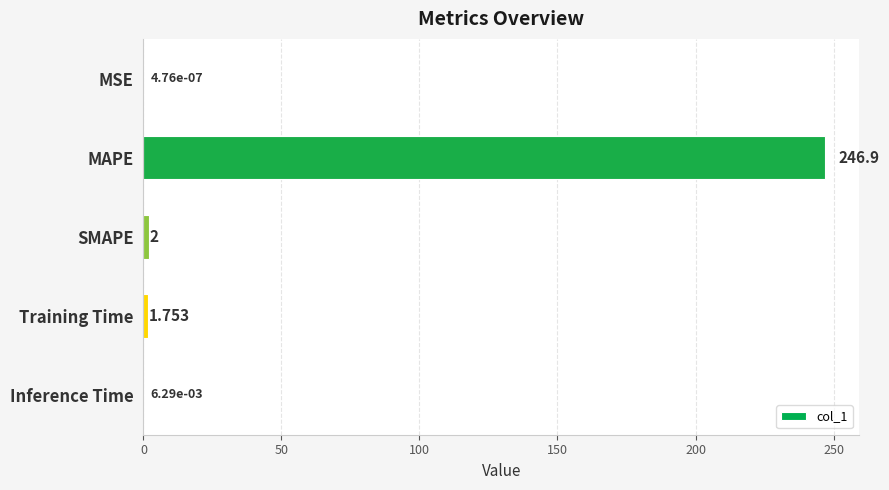

Which label corresponds to the largest value in the chart?

MAPE